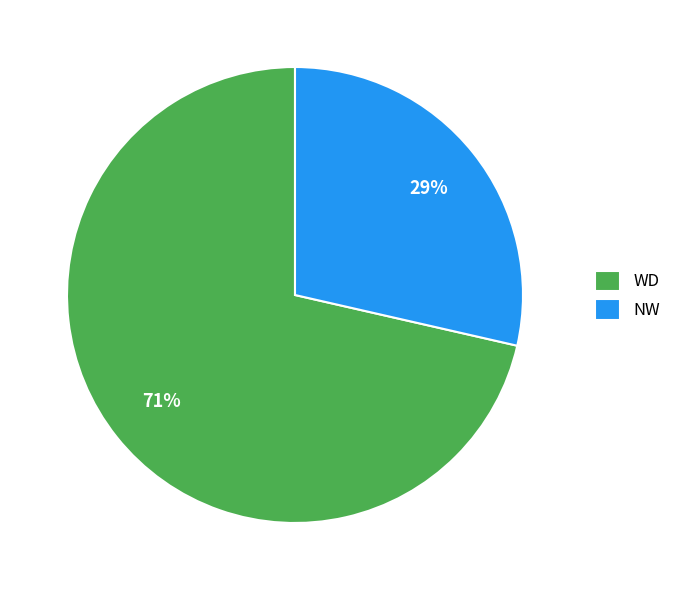

What percentage is the WD slice, to the nearest percent?

71%